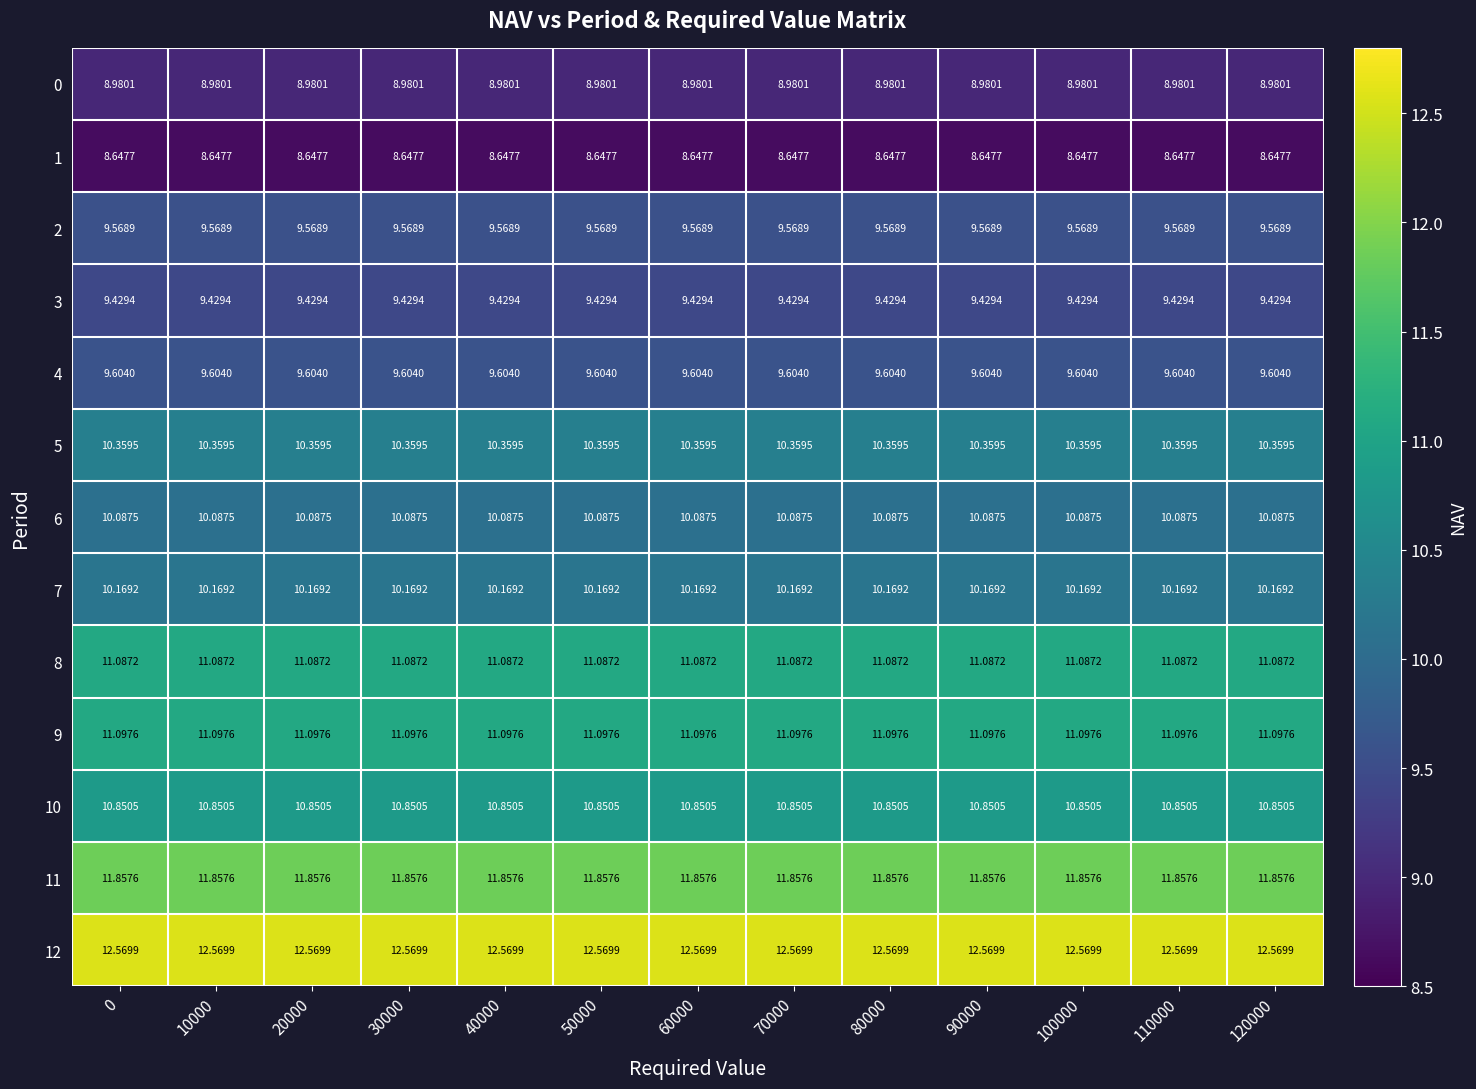

List the series in order of their peak value, highest first.

12, 11, 9, 8, 10, 5, 7, 6, 4, 2, 3, 0, 1